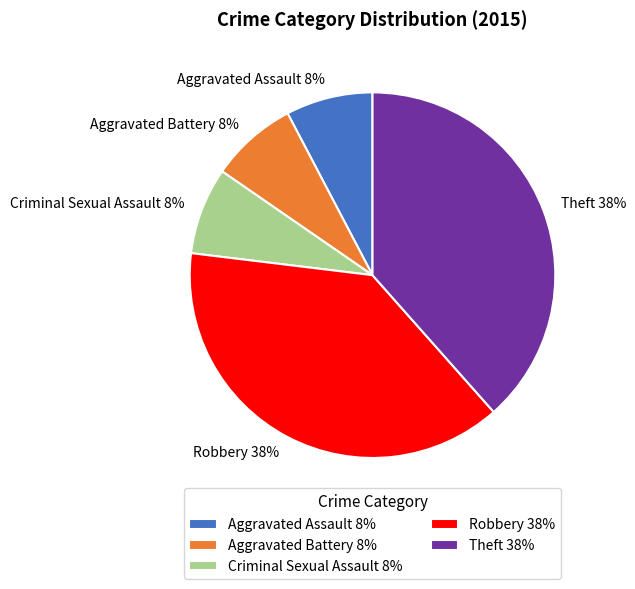

To the nearest percent, what is the average slice percentage?

20%